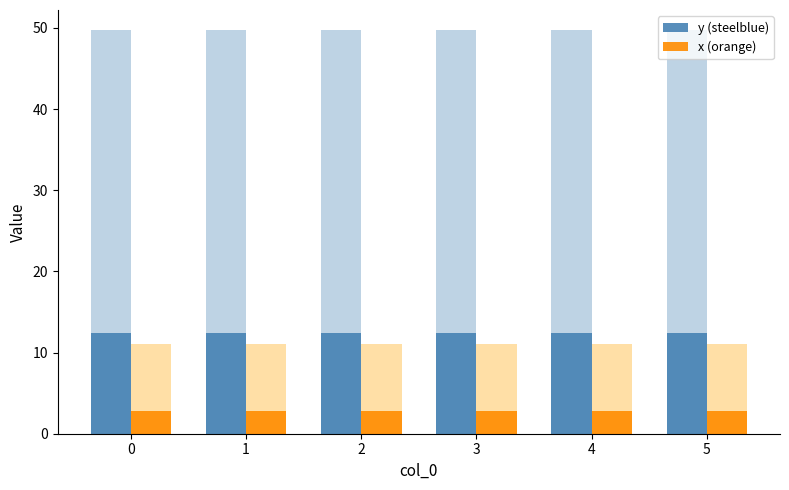

Reading left to right, extract all data points from this chart.

y (steelblue): 12.4	12.4	12.4	12.4	12.4	12.4
x (orange): 2.8	2.8	2.8	2.8	2.8	2.8